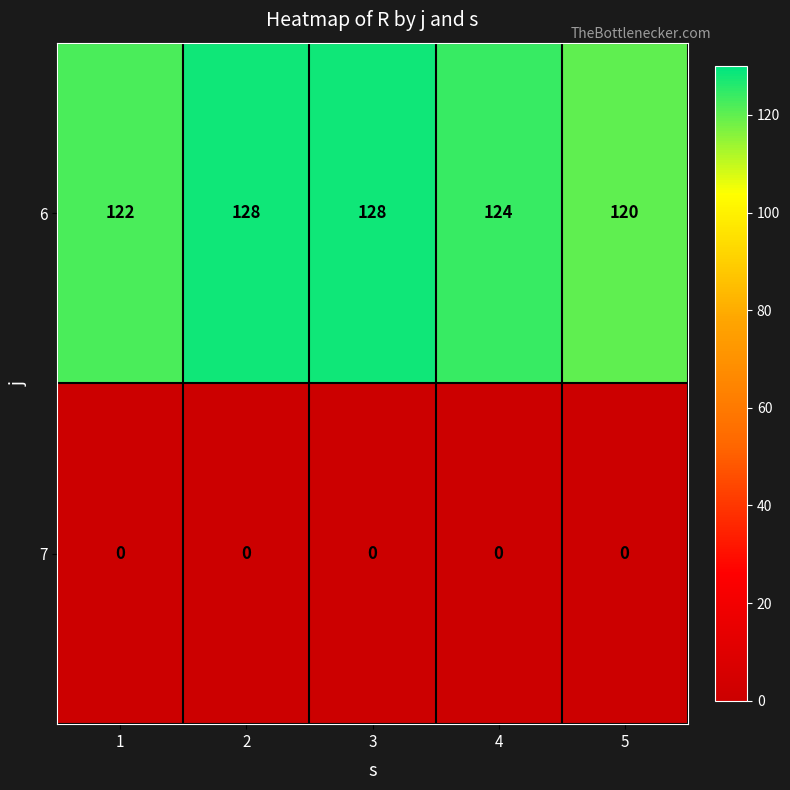

Reading right to left, what are all the values shown in this chart?

6: 120	124	128	128	122
7: 0	0	0	0	0